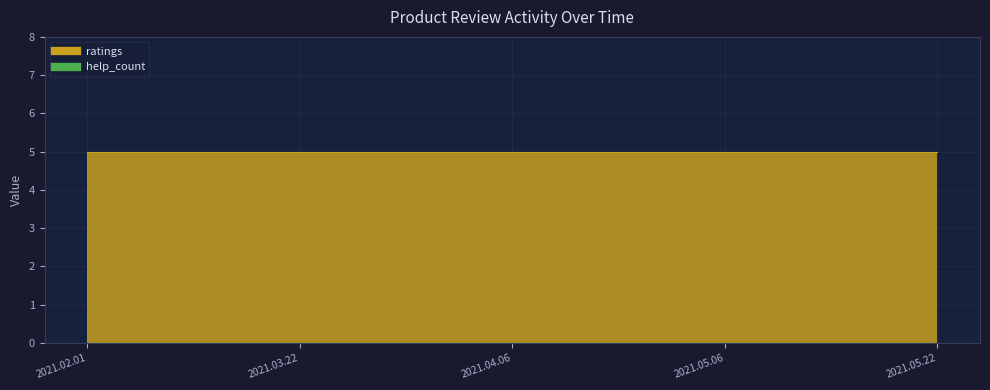

Rank the categories by ratings value from highest to lowest.

2021.02.01, 2021.03.22, 2021.04.06, 2021.05.06, 2021.05.22